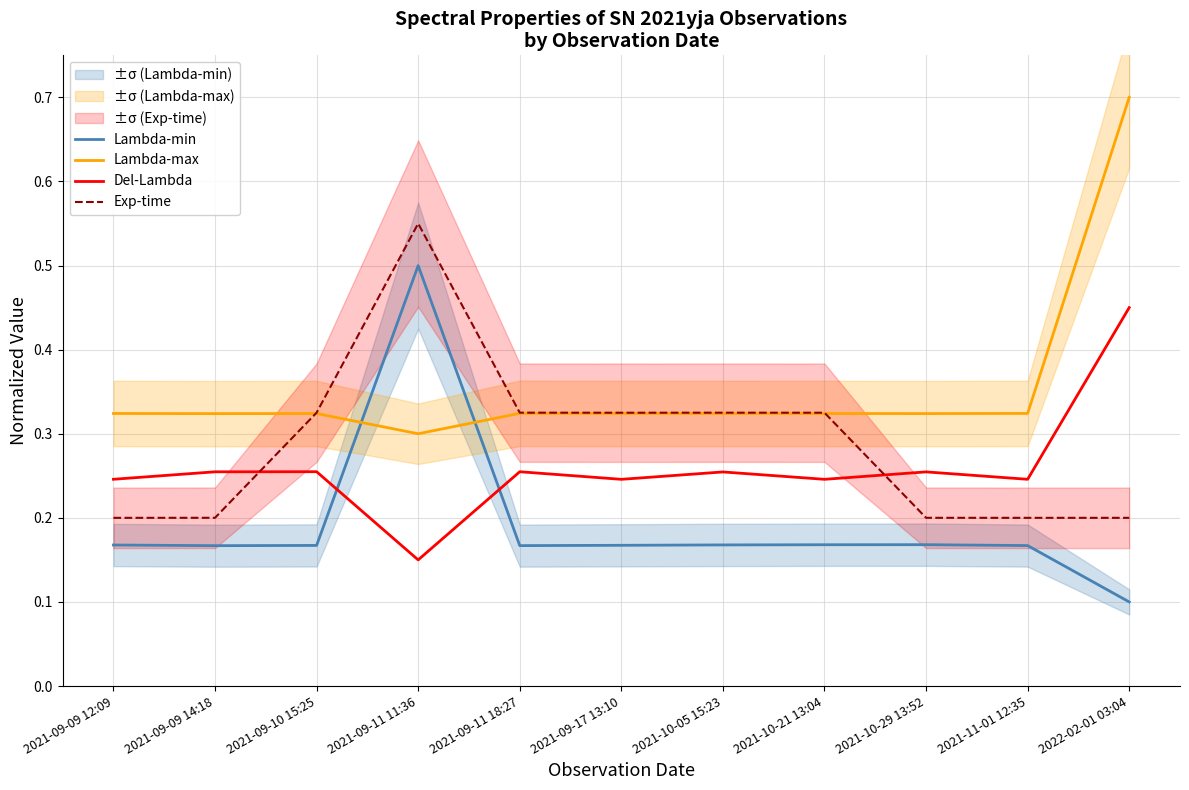

Which series changed the most between 2021-09-11 18:27 and 2021-10-29 13:52?

Exp-time